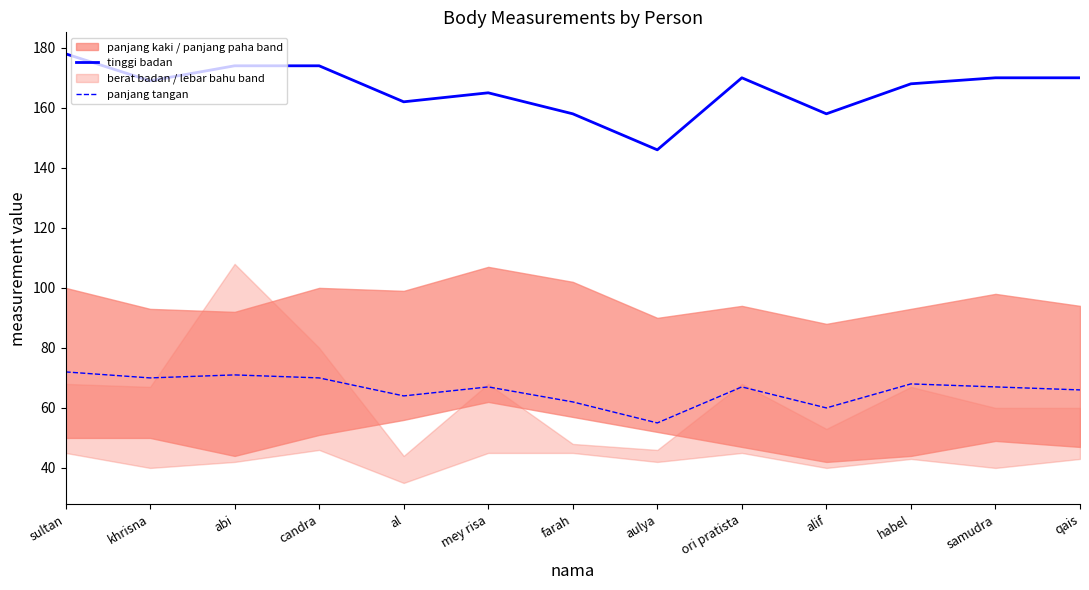

Which has a higher value, alif or samudra?

samudra